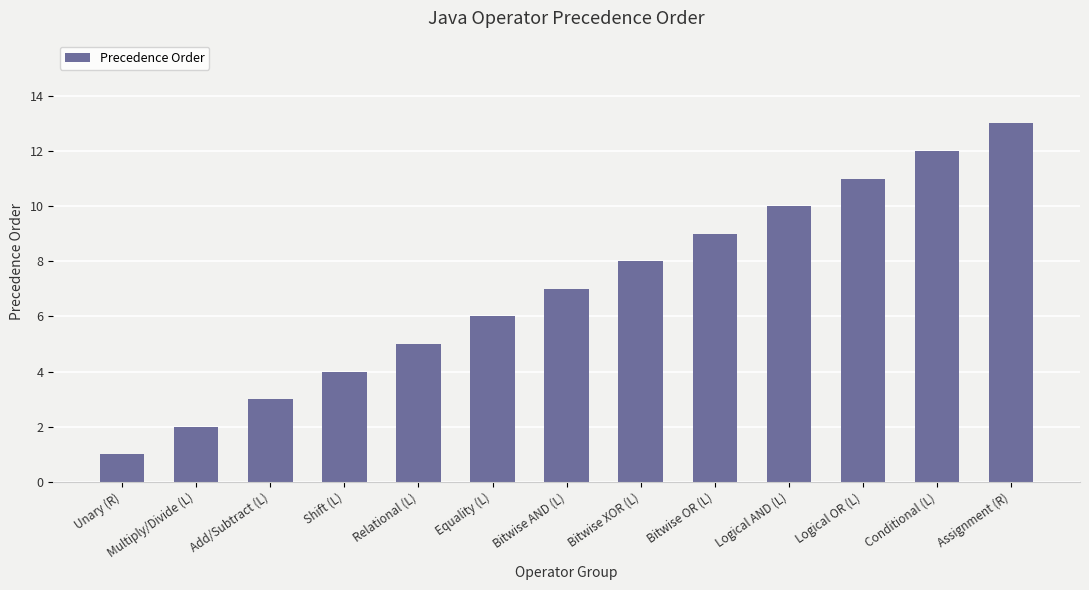

At which label is the value closest to 7?

Bitwise AND (L)